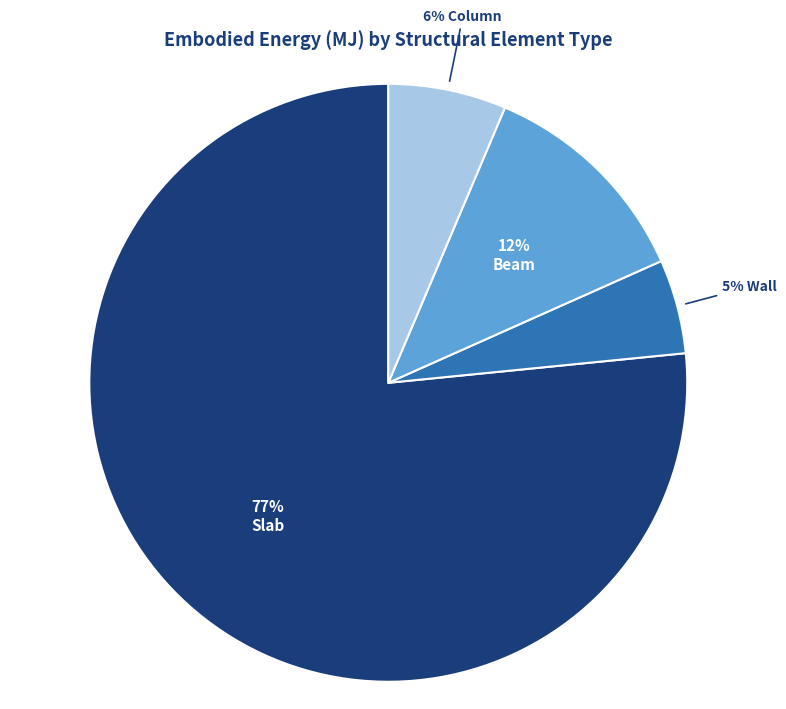

To the nearest percent, what is the average slice percentage?

25%